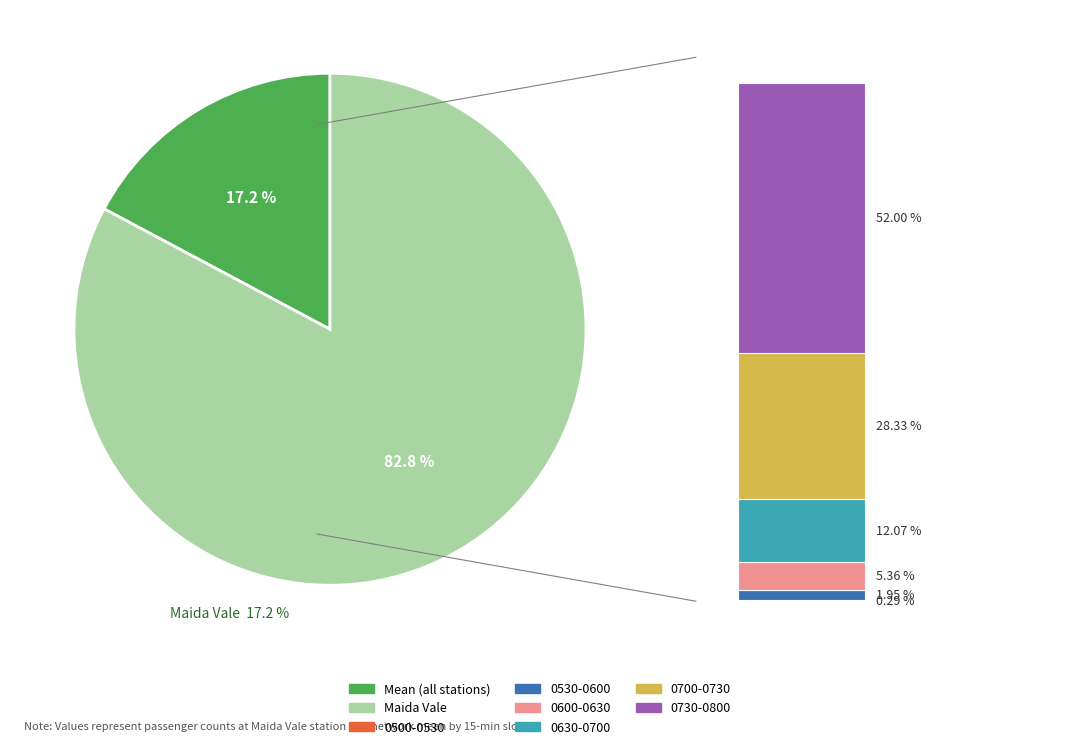

Is the sum of Maida Vale and Mean greater than half?

Yes